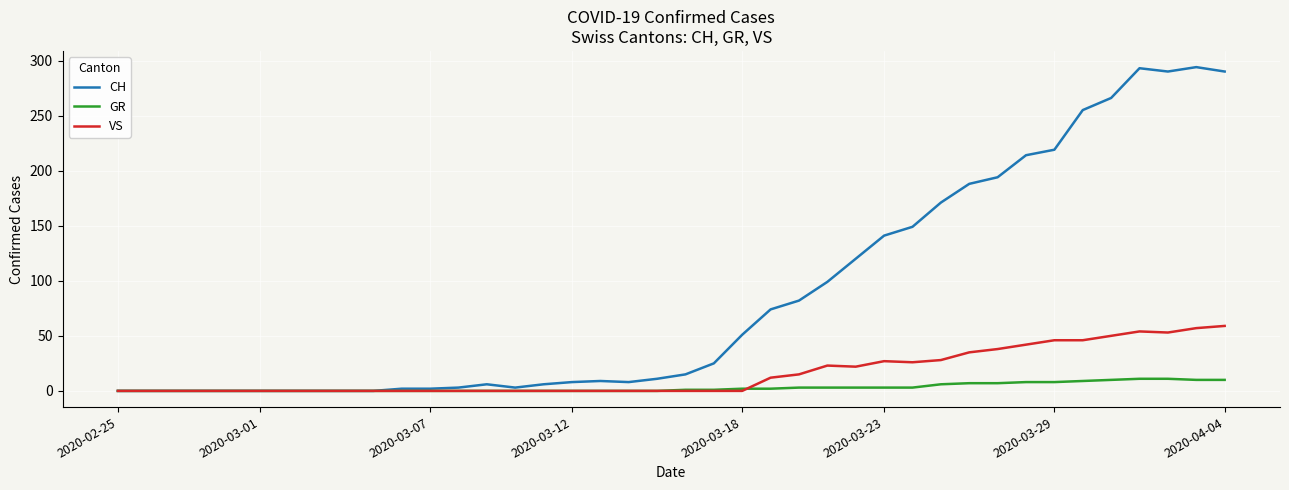

List the series in order of their overall mean, lowest first.

GR, VS, CH